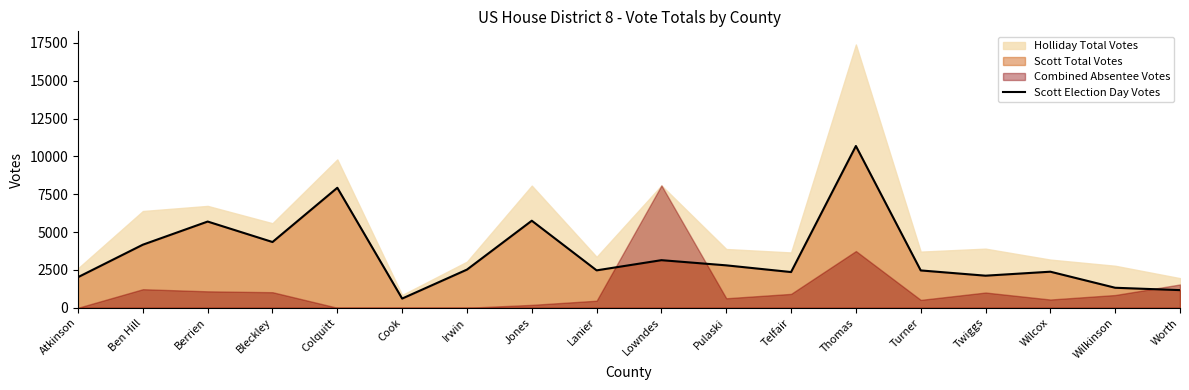

What is the difference between the values at Bleckley and Thomas?

6345